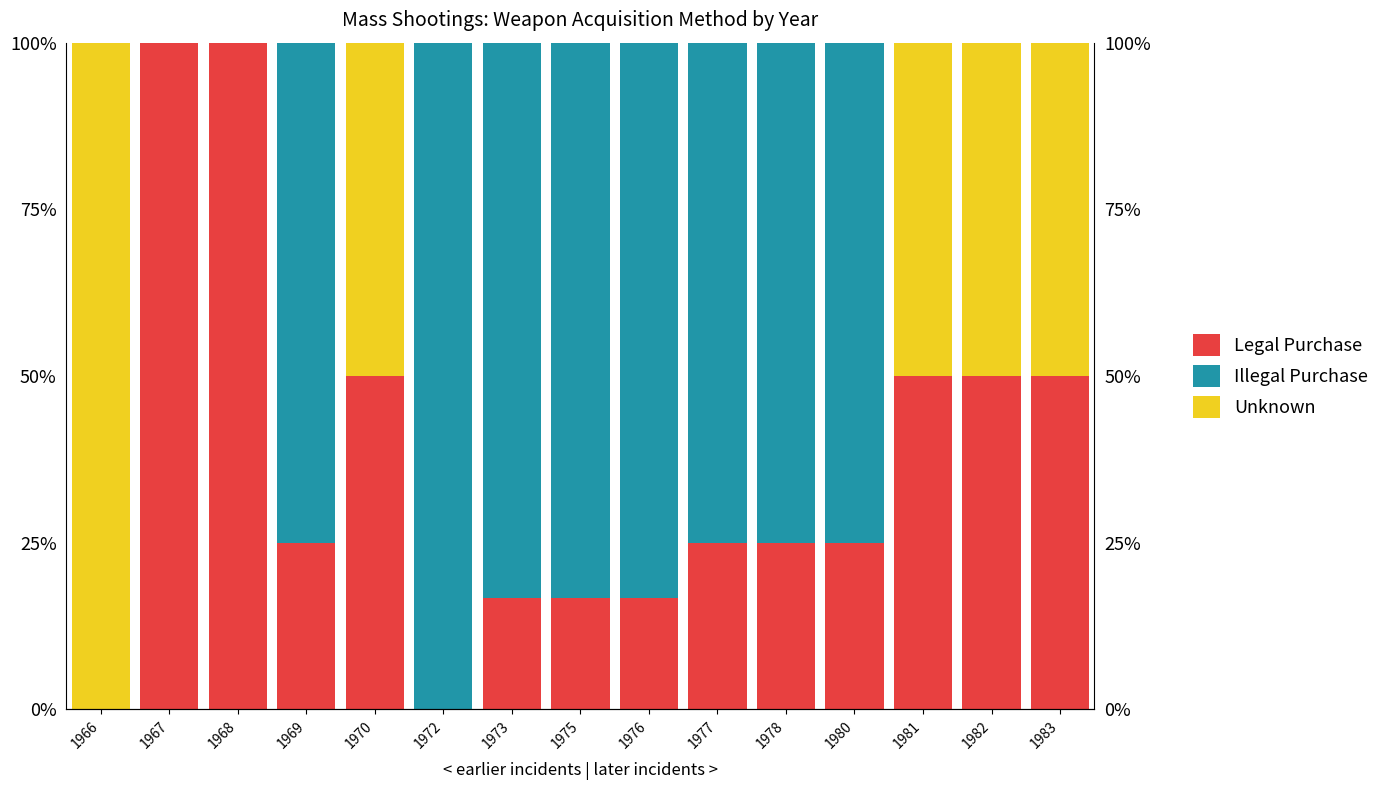

Count the number of categories in the chart.

15